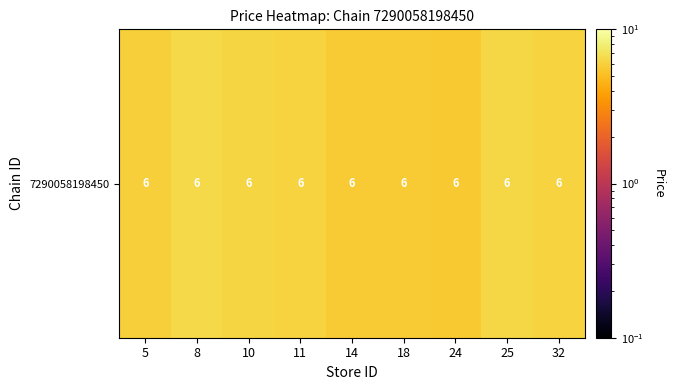

The chart shows a value of 2.6 at 5. True or false?

False